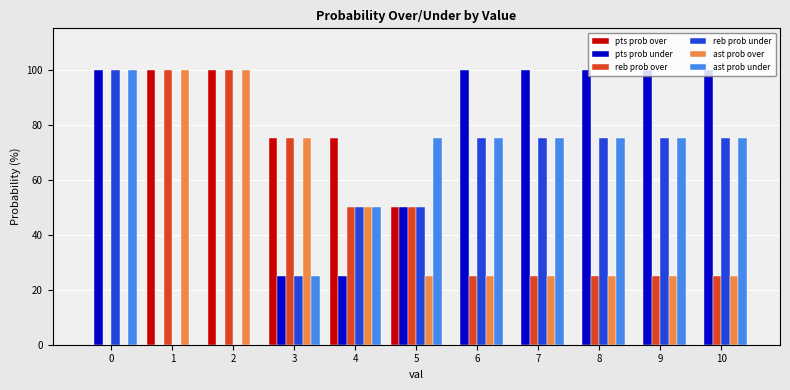

True or false: ast prob under has a value of 18 at 10.

False